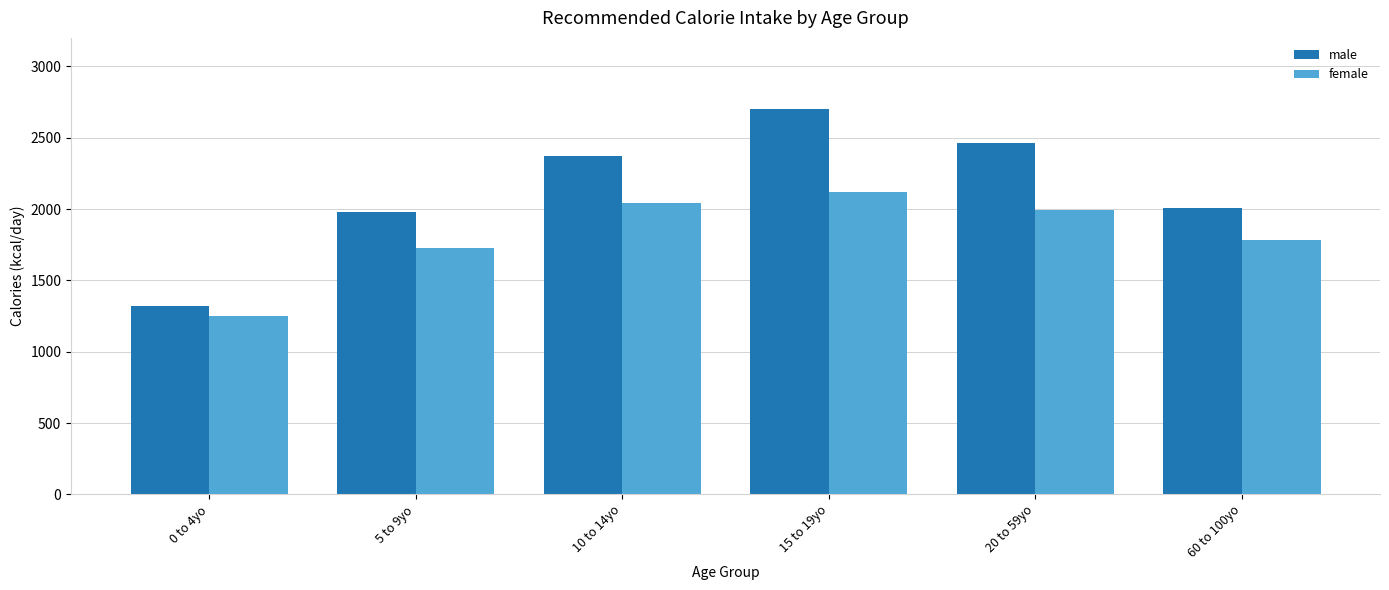

What is the average value of the male series?

2140